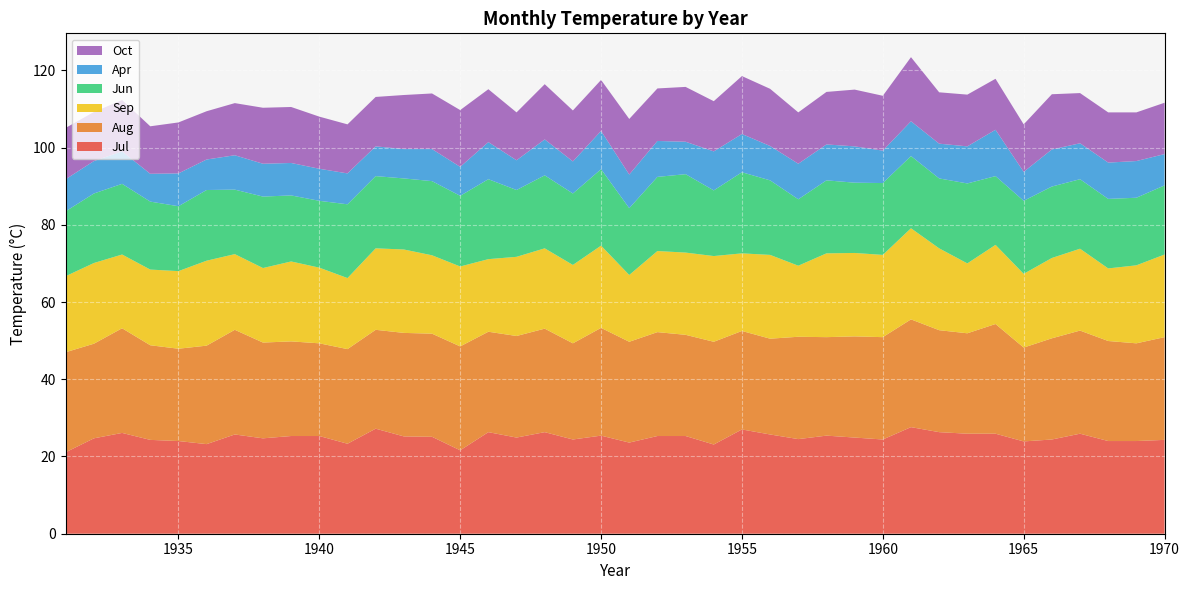

Reading right to left, list all the values displayed in this chart.

Jul: 1970=24.3	1969=24.0	1968=24.0	1967=25.9	1966=24.4	1965=23.9	1964=25.9	1963=25.9	1962=26.3	1961=27.6	1960=24.4	1959=24.9	1958=25.4	1957=24.5	1956=25.7	1955=27.0	1954=23.1	1953=25.3	1952=25.3	1951=23.6	1950=25.4	1949=24.4	1948=26.3	1947=24.9	1946=26.3	1945=21.6	1944=25.1	1943=25.2	1942=27.2	1941=23.3	1940=25.3	1939=25.3	1938=24.7	1937=25.7	1936=23.2	1935=24.0	1934=24.3	1933=26.1	1932=24.7	1931=21.1
Aug: 1970=26.6	1969=25.3	1968=25.9	1967=26.7	1966=26.2	1965=24.3	1964=28.4	1963=26.0	1962=26.4	1961=27.9	1960=26.5	1959=26.2	1958=25.5	1957=26.5	1956=24.8	1955=25.5	1954=26.6	1953=26.2	1952=26.9	1951=26.1	1950=27.9	1949=24.9	1948=26.8	1947=26.3	1946=26.0	1945=26.9	1944=26.7	1943=26.8	1942=25.6	1941=24.5	1940=24.0	1939=24.5	1938=24.8	1937=27.1	1936=25.5	1935=23.9	1934=24.5	1933=27.1	1932=24.5	1931=25.9
Sep: 1970=21.4	1969=20.2	1968=18.8	1967=21.2	1966=20.8	1965=19.1	1964=20.5	1963=18.1	1962=21.2	1961=23.6	1960=21.3	1959=21.6	1958=21.7	1957=18.4	1956=21.7	1955=20.1	1954=22.2	1953=21.3	1952=21.0	1951=17.3	1950=21.3	1949=20.3	1948=20.8	1947=20.5	1946=18.8	1945=20.7	1944=20.3	1943=21.6	1942=21.1	1941=18.4	1940=19.6	1939=20.7	1938=19.3	1937=19.6	1936=22.0	1935=20.1	1934=19.6	1933=19.1	1932=20.9	1931=19.7
Jun: 1970=17.9	1969=17.5	1968=18.0	1967=18.0	1966=18.5	1965=18.9	1964=17.8	1963=20.7	1962=18.1	1961=18.7	1960=18.6	1959=18.2	1958=18.9	1957=17.2	1956=19.3	1955=21.0	1954=17.0	1953=20.3	1952=19.2	1951=17.3	1950=19.8	1949=18.5	1948=18.9	1947=17.3	1946=20.7	1945=18.3	1944=19.2	1943=18.4	1942=18.7	1941=19.1	1940=17.3	1939=17.1	1938=18.5	1937=16.7	1936=18.3	1935=16.8	1934=17.6	1933=18.3	1932=18.0	1931=16.8
Apr: 1970=8.1	1969=9.5	1968=9.4	1967=9.3	1966=9.6	1965=7.5	1964=12.0	1963=9.6	1962=9.0	1961=9.0	1960=8.4	1959=9.4	1958=9.3	1957=9.2	1956=8.9	1955=9.9	1954=10.1	1953=8.4	1952=9.3	1951=8.7	1950=9.9	1949=8.3	1948=9.3	1947=7.7	1946=9.6	1945=7.5	1944=8.3	1943=7.6	1942=7.7	1941=8.0	1940=8.3	1939=8.4	1938=8.5	1937=8.9	1936=7.9	1935=8.5	1934=7.2	1933=8.4	1932=8.4	1931=8.3
Oct: 1970=13.3	1969=12.6	1968=13.0	1967=13.0	1966=14.3	1965=12.3	1964=13.2	1963=13.4	1962=13.3	1961=16.6	1960=14.2	1959=14.7	1958=13.6	1957=13.3	1956=14.8	1955=15.0	1954=13.0	1953=14.2	1952=13.6	1951=14.4	1950=13.2	1949=13.2	1948=14.3	1947=12.4	1946=13.7	1945=14.7	1944=14.4	1943=14.0	1942=12.8	1941=12.7	1940=13.5	1939=14.5	1938=14.5	1937=13.5	1936=12.5	1935=13.2	1934=12.3	1933=13.3	1932=12.7	1931=13.3